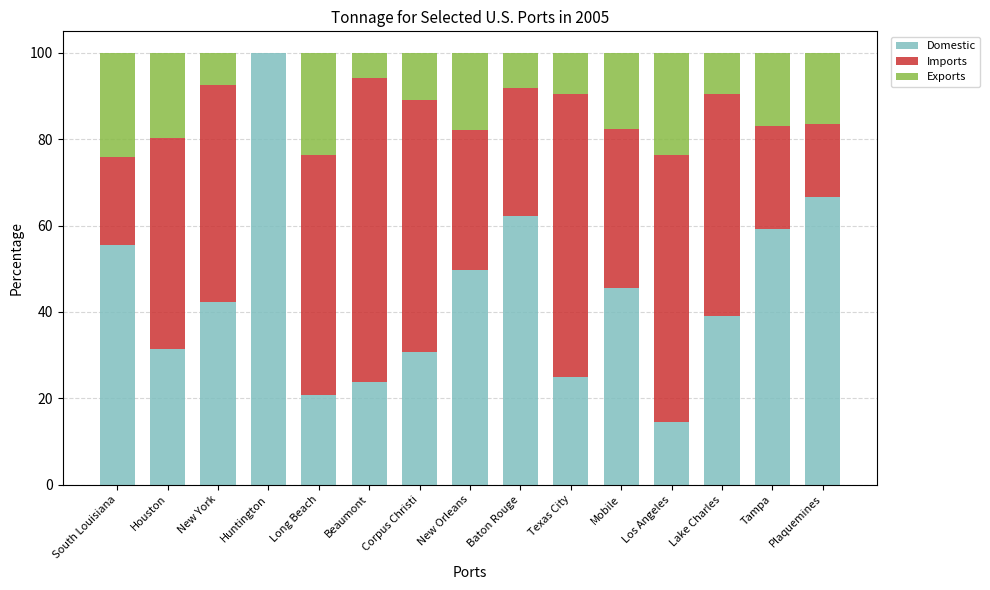

At which label does Domestic reach its peak?

Huntington